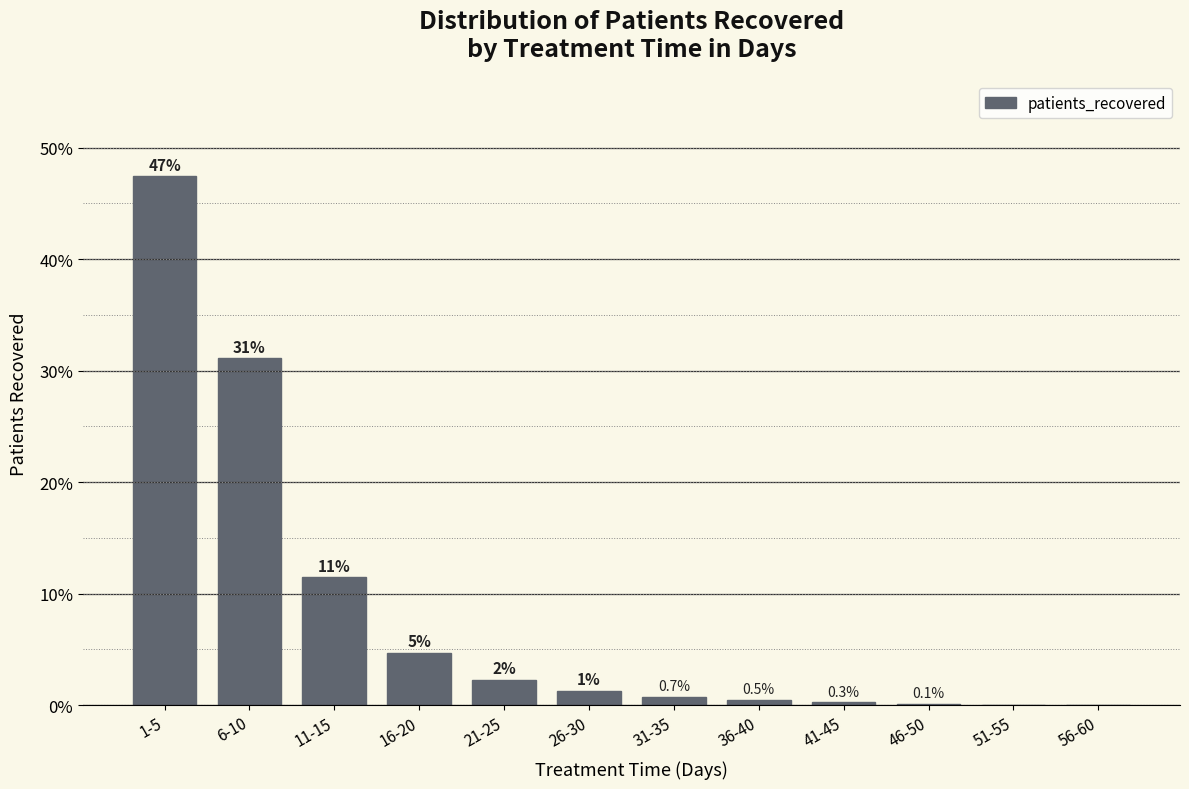

Is it true that the value at 11-15 is 11.5?

True